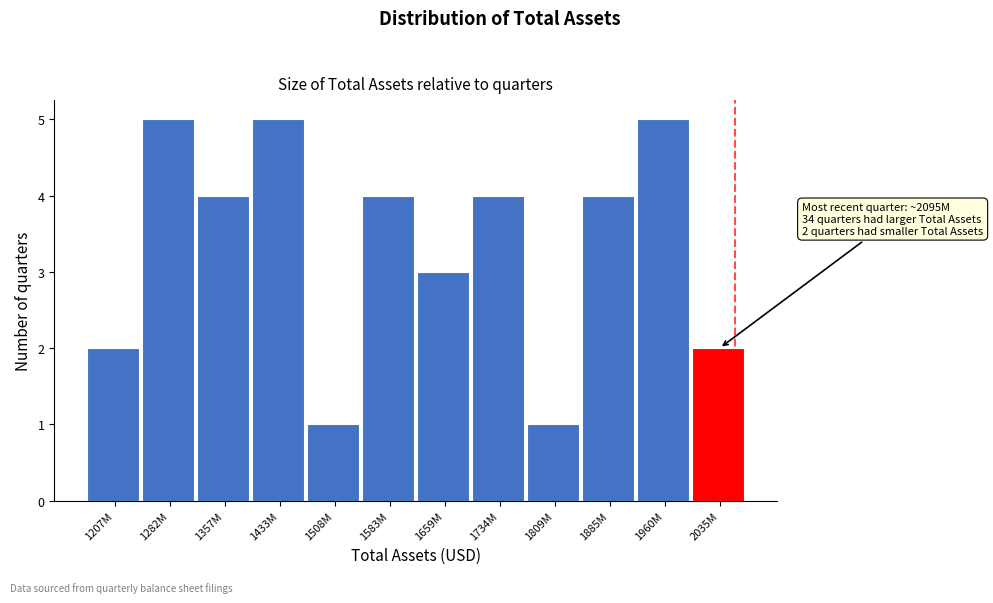

Reading left to right, extract all data points from this chart.

2	5	4	5	1	4	3	4	1	4	5	2